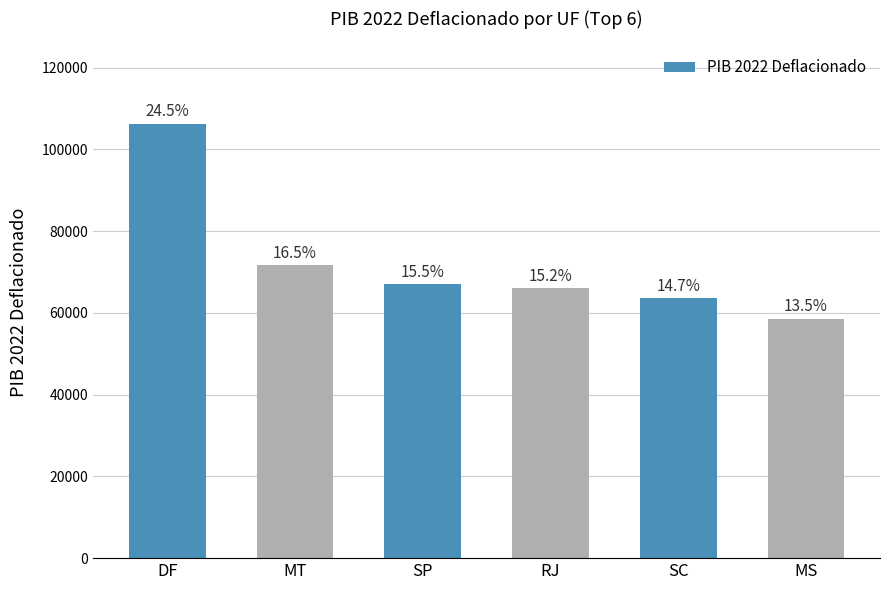

Are the bars horizontal?

No